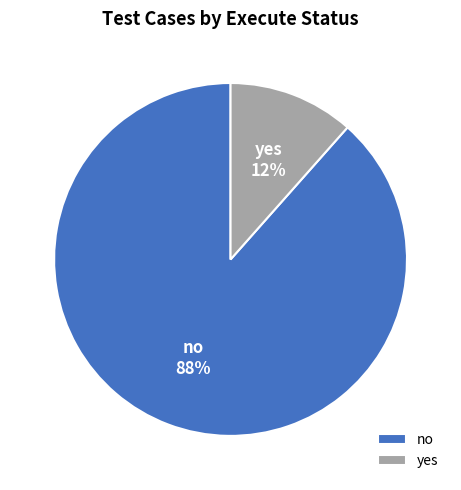

Which category has the smallest portion of the pie?

yes